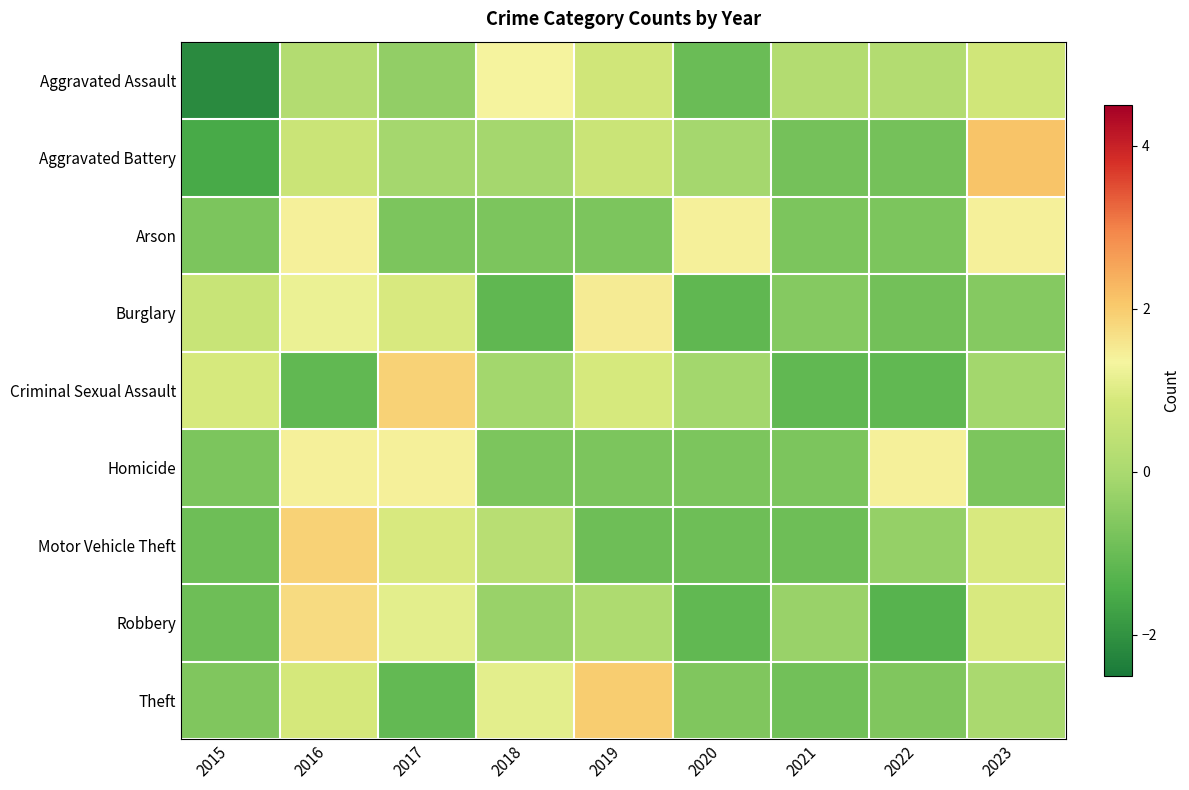

Reading left to right, list all the values displayed in this chart.

Aggravated Assault: 2015=-2.2	2016=0.2	2017=-0.4	2018=1.4	2019=0.8	2020=-1.0	2021=0.2	2022=0.2	2023=0.8
Aggravated Battery: 2015=-1.5	2016=0.6	2017=-0.1	2018=-0.1	2019=0.6	2020=-0.1	2021=-0.8	2022=-0.8	2023=2.1
Arson: 2015=-0.7	2016=1.4	2017=-0.7	2018=-0.7	2019=-0.7	2020=1.4	2021=-0.7	2022=-0.7	2023=1.4
Burglary: 2015=0.6	2016=1.2	2017=0.9	2018=-1.2	2019=1.5	2020=-1.2	2021=-0.6	2022=-0.9	2023=-0.6
Criminal Sexual Assault: 2015=0.9	2016=-1.1	2017=1.9	2018=-0.1	2019=0.9	2020=-0.1	2021=-1.1	2022=-1.1	2023=-0.1
Homicide: 2015=-0.7	2016=1.4	2017=1.4	2018=-0.7	2019=-0.7	2020=-0.7	2021=-0.7	2022=1.4	2023=-0.7
Motor Vehicle Theft: 2015=-0.9	2016=1.9	2017=0.9	2018=0.3	2019=-0.9	2020=-0.9	2021=-0.9	2022=-0.3	2023=0.9
Robbery: 2015=-0.9	2016=1.8	2017=1.1	2018=-0.3	2019=0.1	2020=-1.1	2021=-0.3	2022=-1.3	2023=0.9
Theft: 2015=-0.7	2016=0.9	2017=-1.1	2018=1.1	2019=2.0	2020=-0.7	2021=-0.9	2022=-0.7	2023=0.0